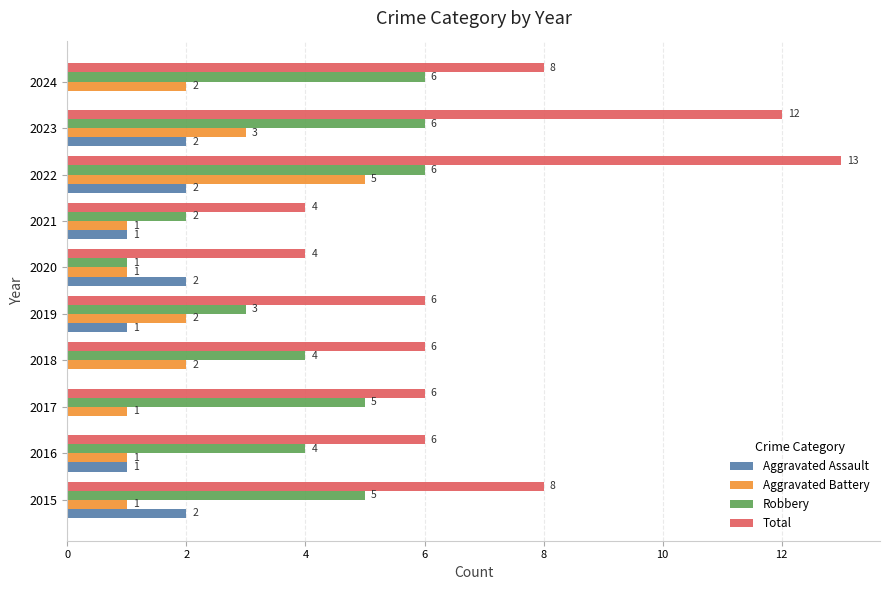

Where is Robbery nearest to the value 3?

2019